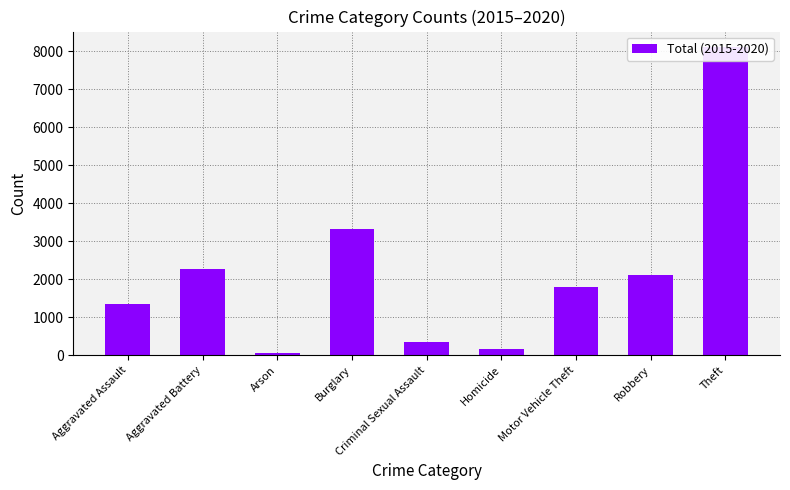

What is the change in value from Arson to Theft?

+8050